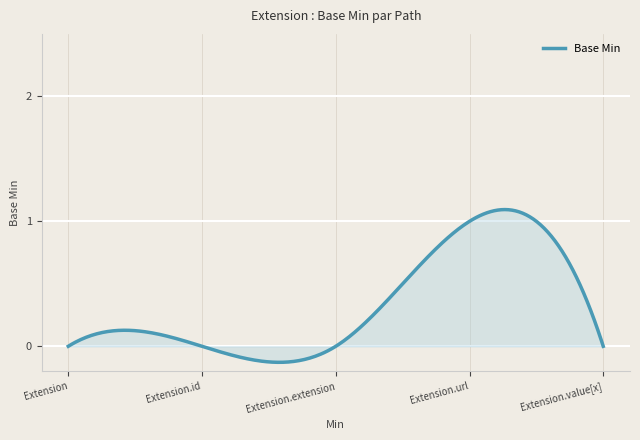

How many lines are shown in the chart?

1